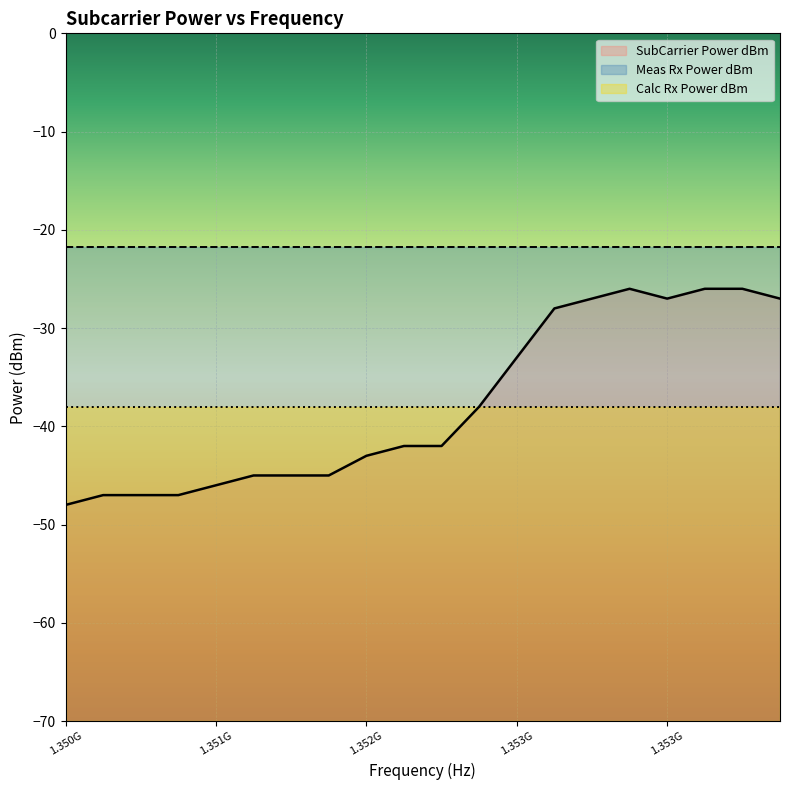

What is the label of the 19th point from the left?

1353710937.5